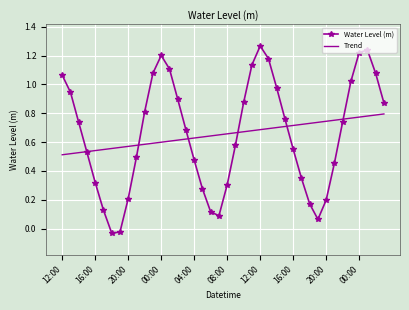

What are all the series names shown in the legend?

Water Level (m), Trend